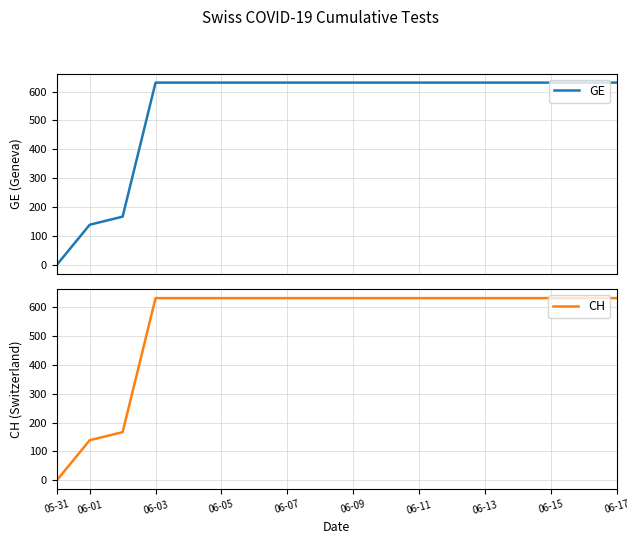

Reading left to right, list all the values displayed in this chart.

GE: 0	139	167	631	631	631	631	631	631	631	631	631	631	631	631	631	631	631
CH: 0	139	167	631	631	631	631	631	631	631	631	631	631	631	631	631	631	631